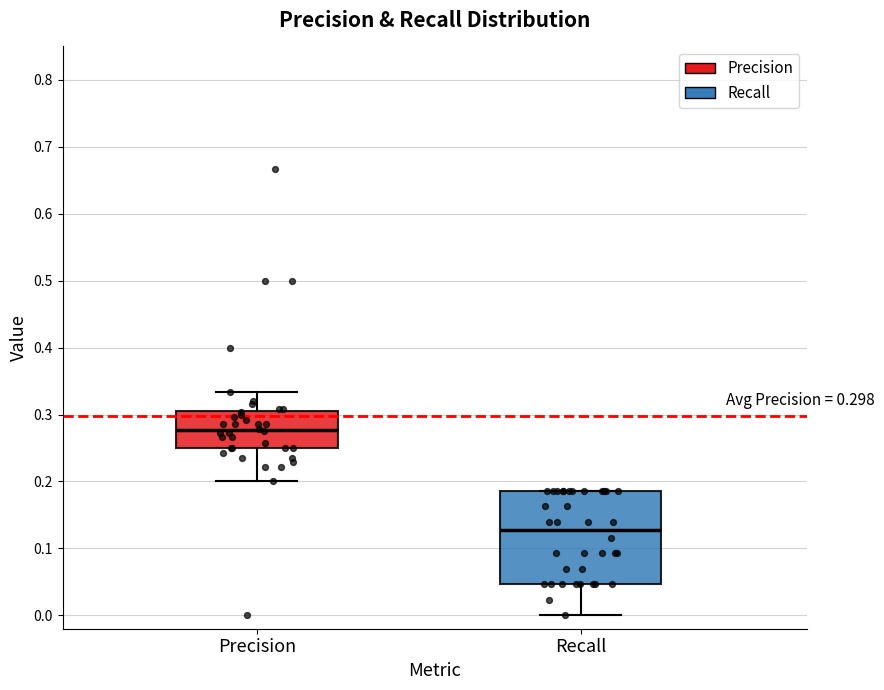

Which box's median line is the lowest?

Recall